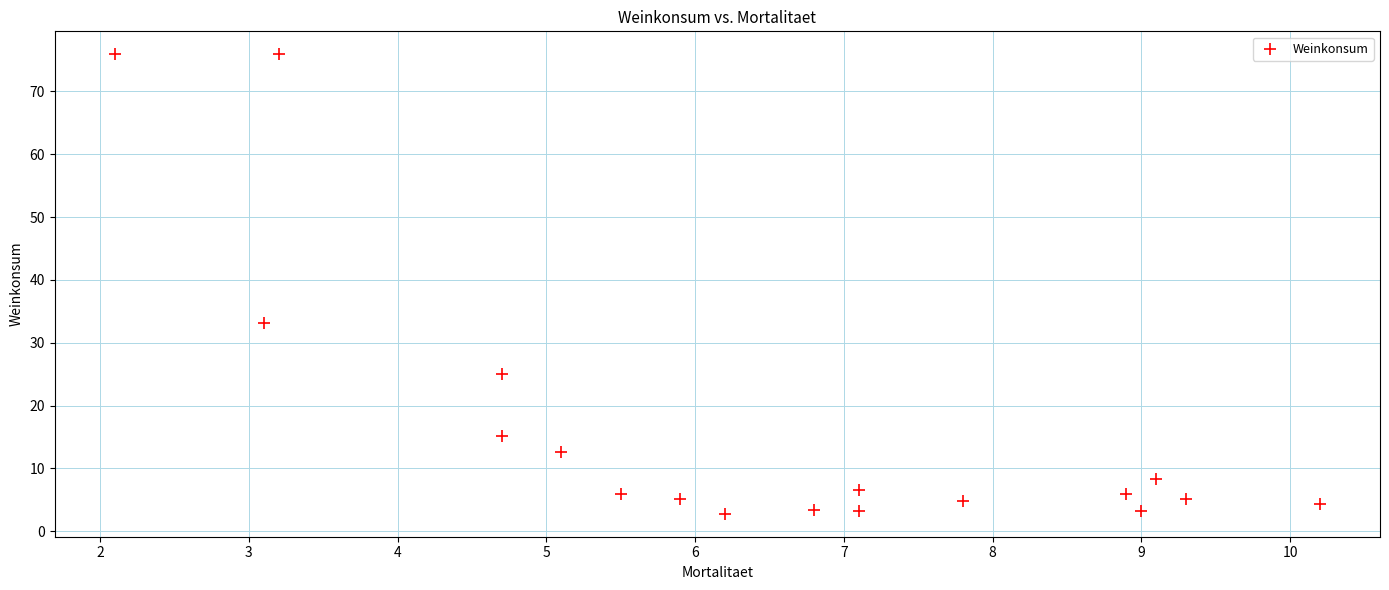

What Y value in the scatter plot is closest to 39?

33.1